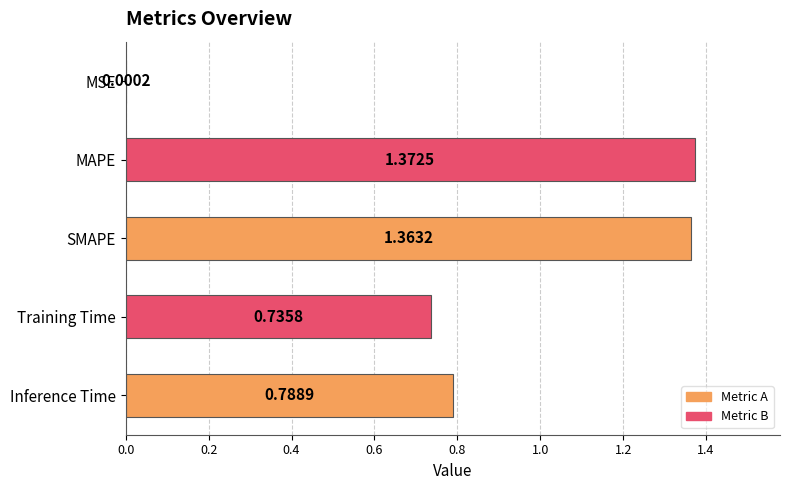

At which label is the value closest to 0?

MSE